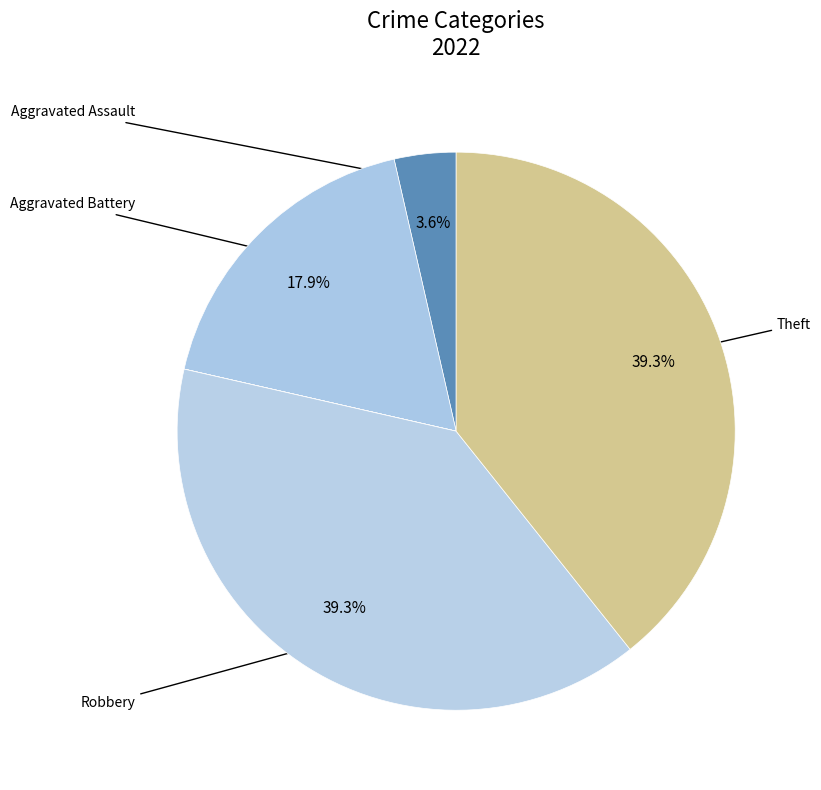

To the nearest percent, what is the average slice percentage?

14%